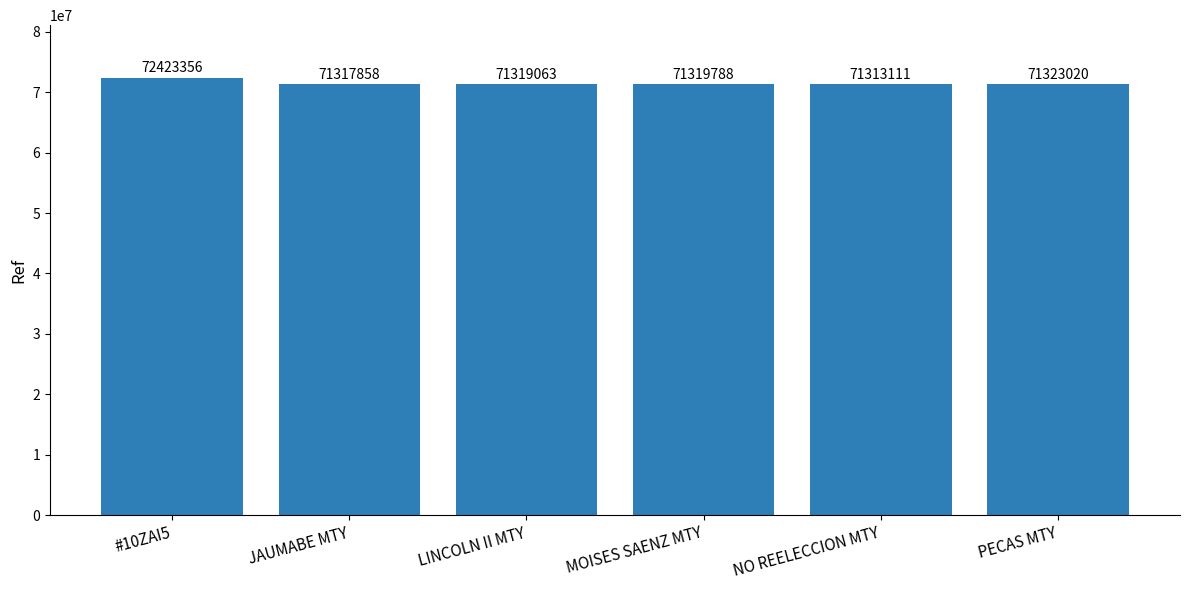

What is the label of the 2nd bar from the left?

JAUMABE MTY